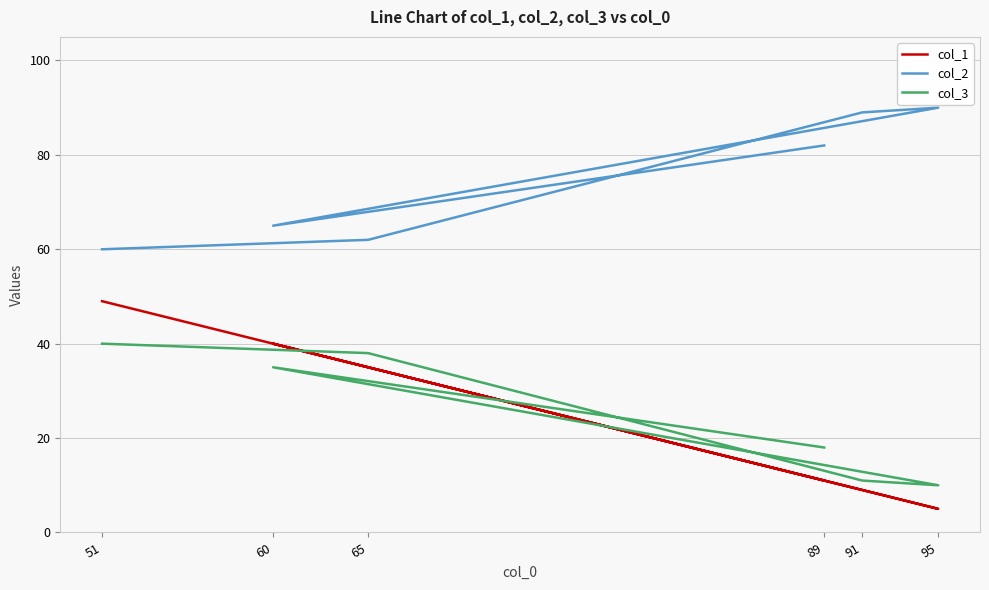

Which series has the widest spread of values?

col_1